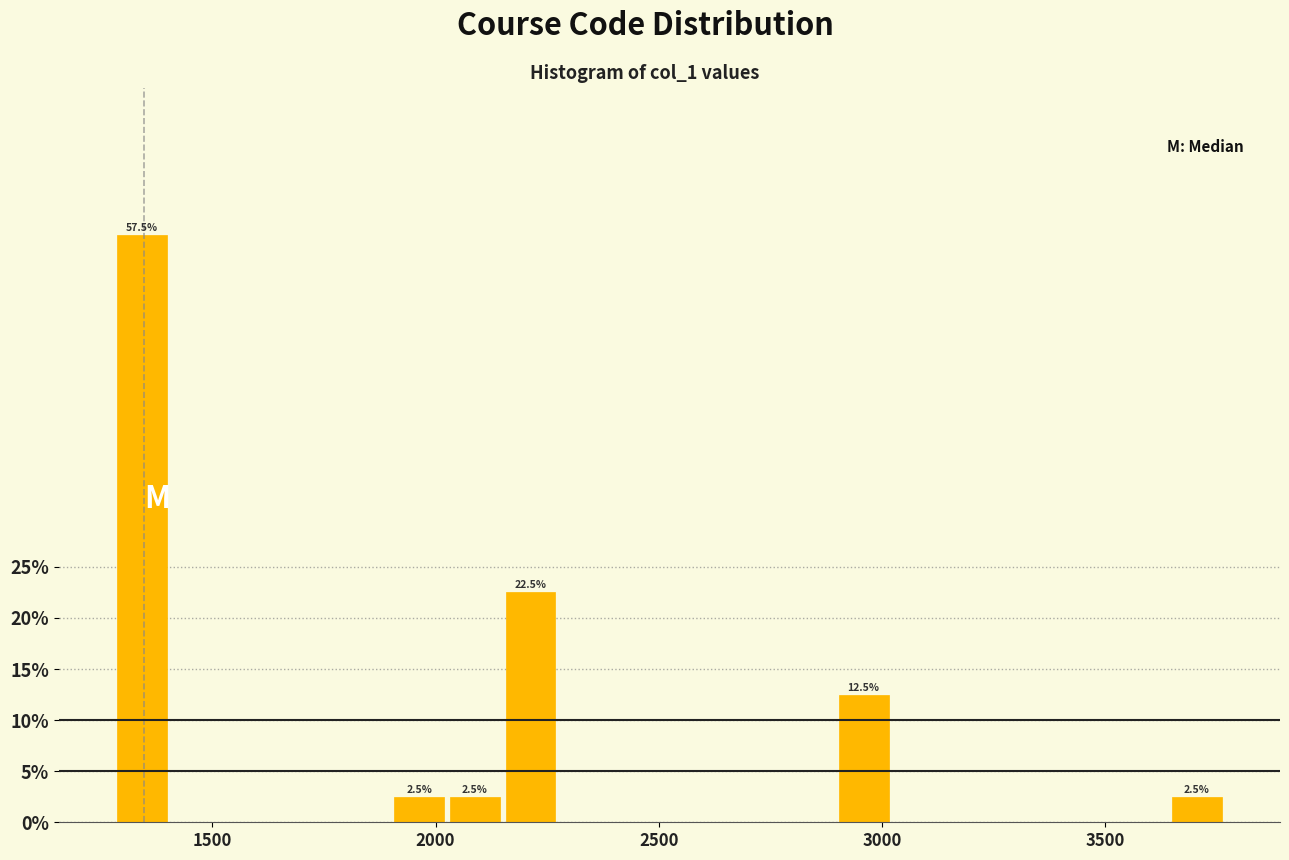

Around what value on the x-axis is the tallest bar? Give the approximate position of its centre, as read against the axis.

1350